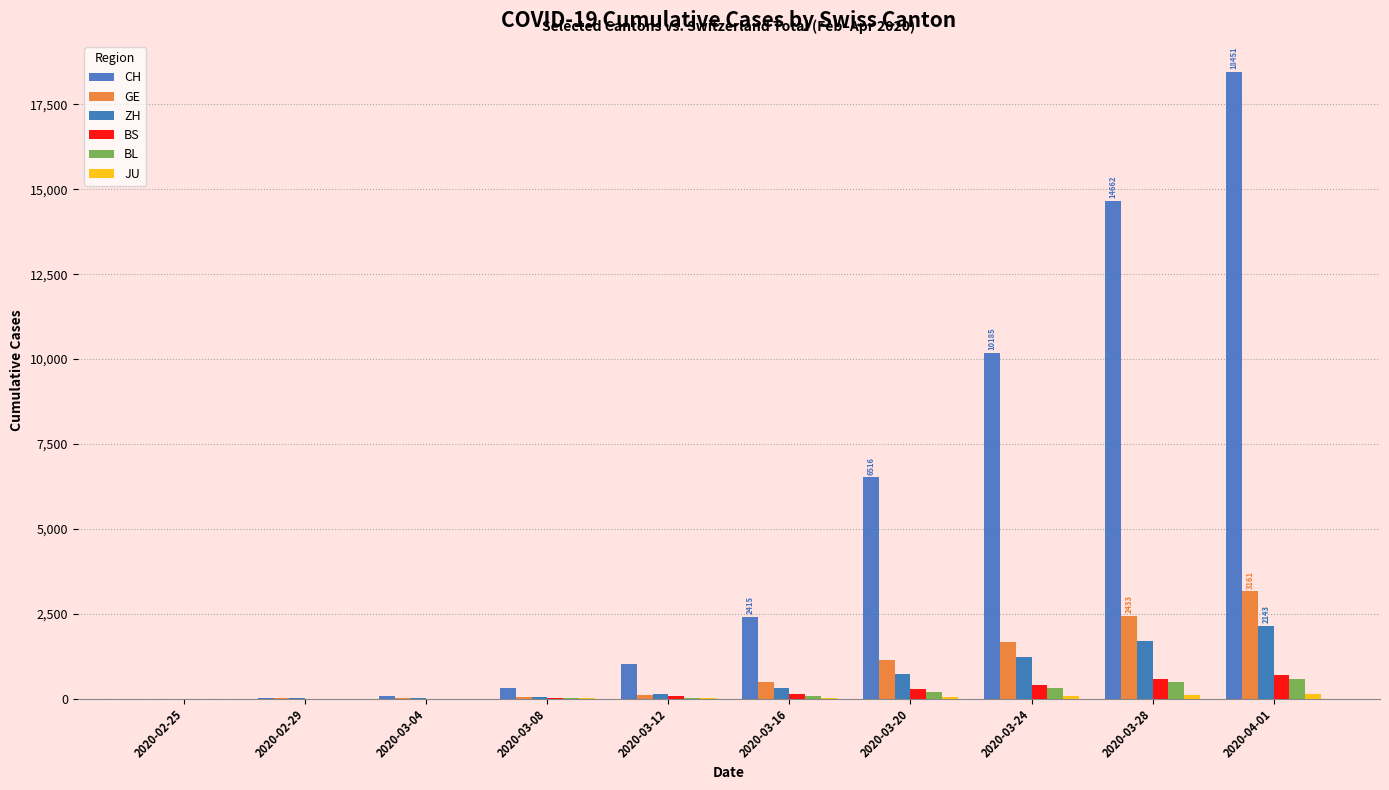

True or false: CH has a value of 308 at 2020-03-08.

True